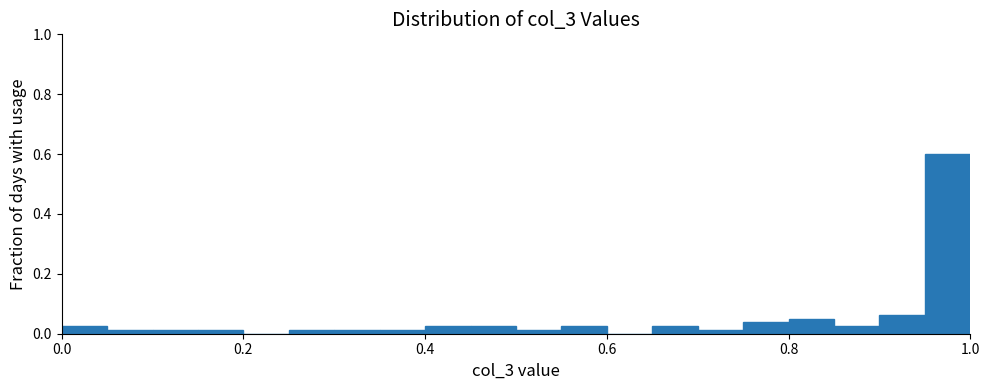

Around what value on the x-axis is the tallest bar? Give the approximate position of its centre, as read against the axis.

0.98